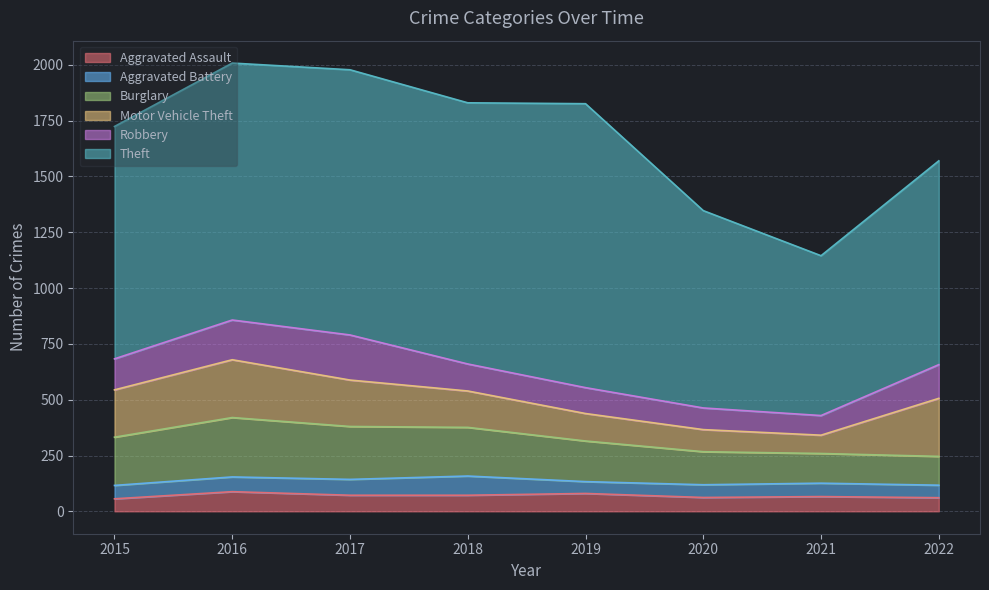

True or false: Theft has a value of 913 at 2022.

True